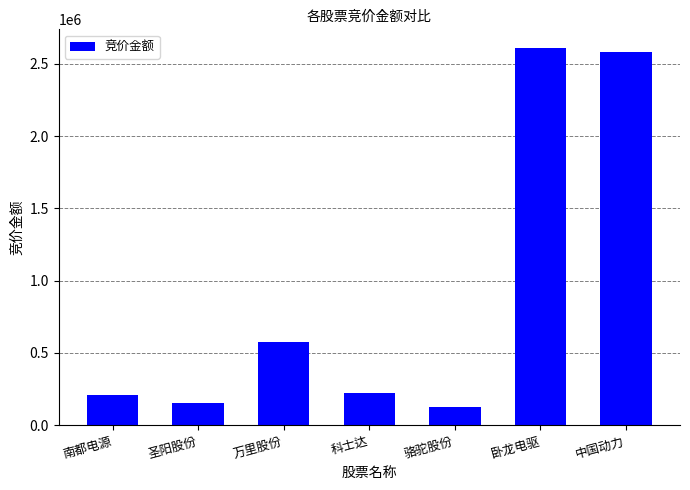

What is the difference between the maximum and second lowest values?

2454195